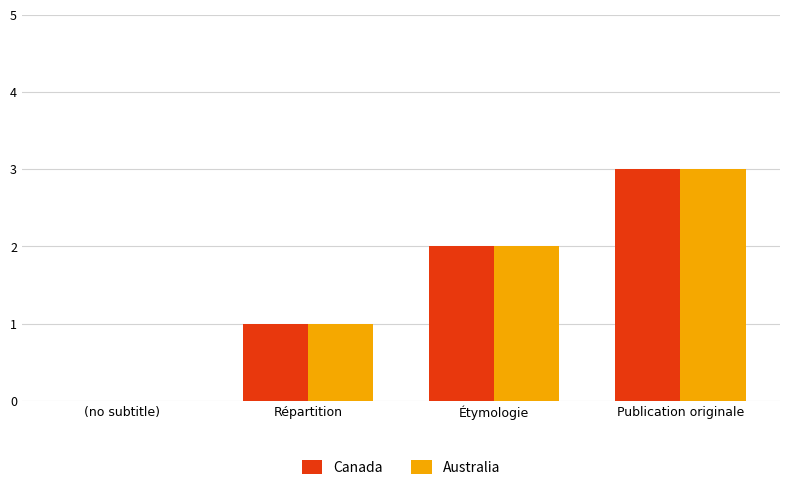

What is the sum of the Canada values at Étymologie and Répartition?

3